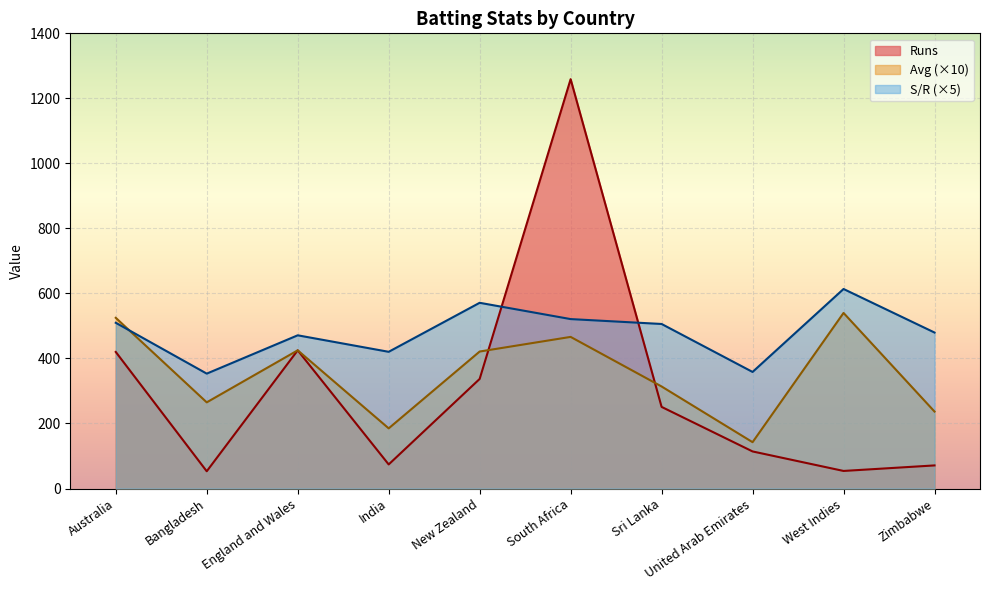

What is the lowest value of the Runs series?

53.0